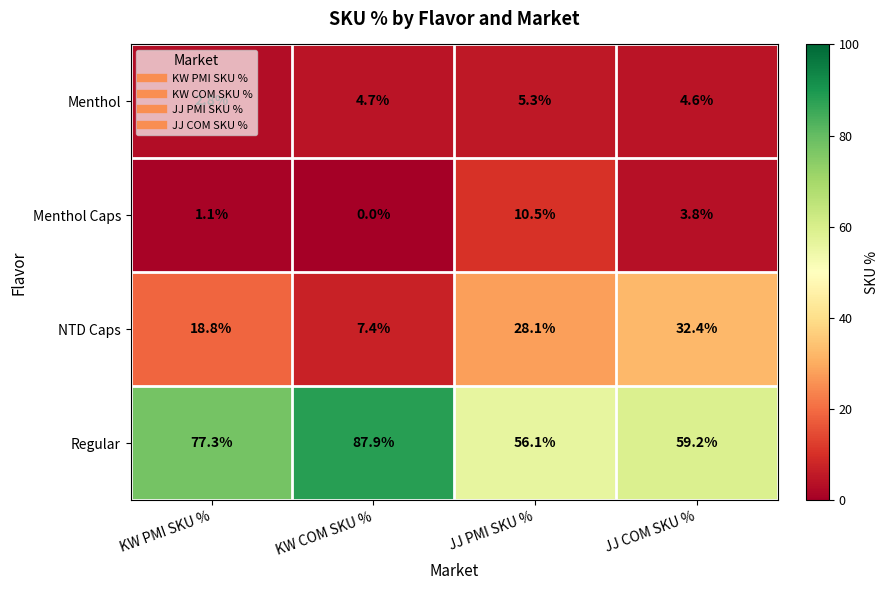

Which series has the largest total across all categories?

Regular